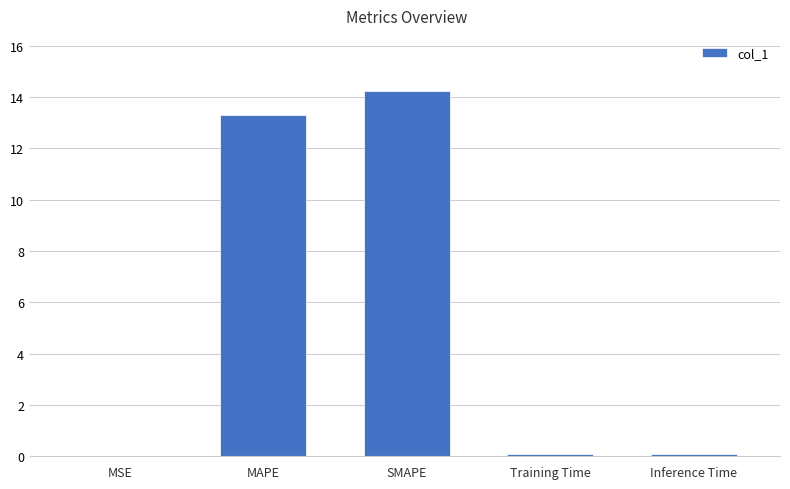

What is the average value?

5.5